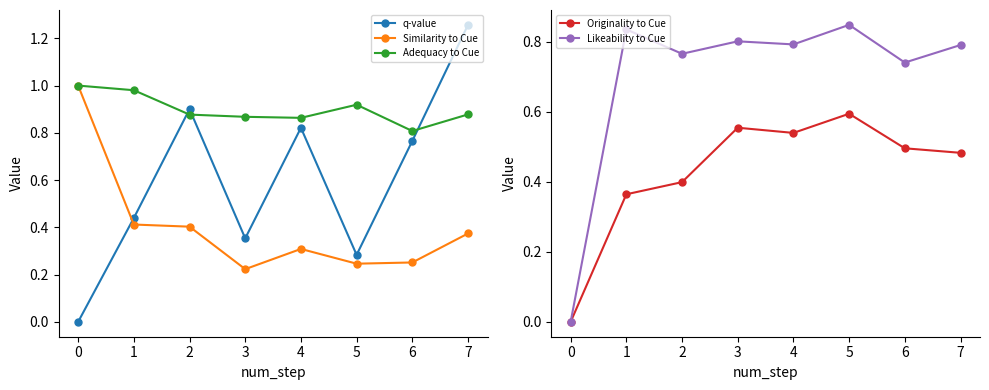

At which category does Likeability to Cue reach its first local peak?

1